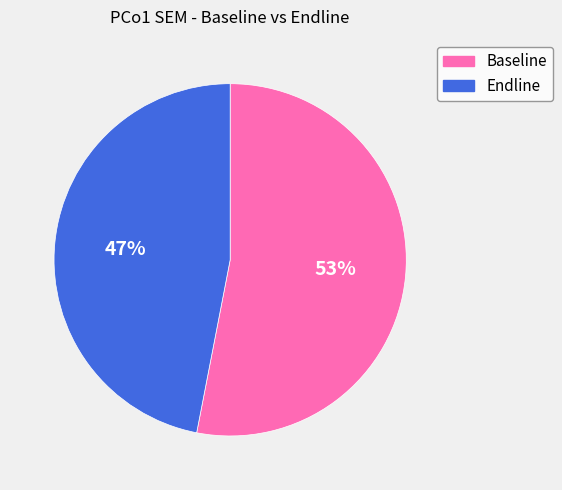

How many slices are in this pie chart?

2